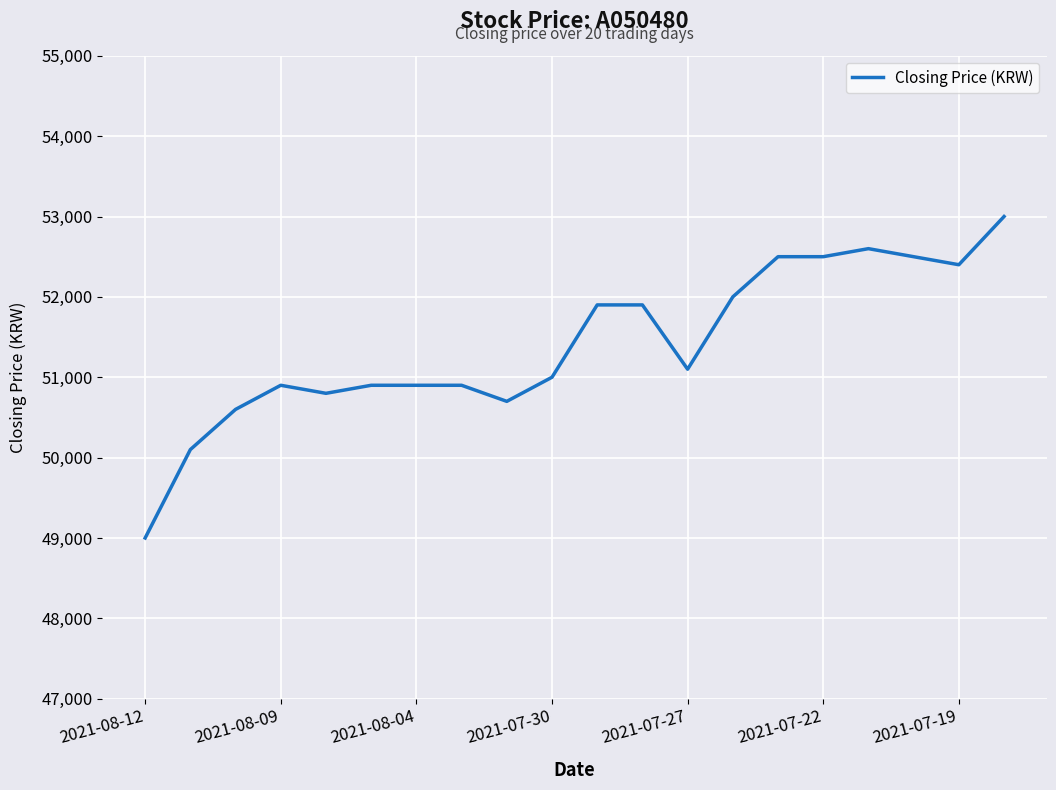

What is the maximum value shown in the chart?

53000